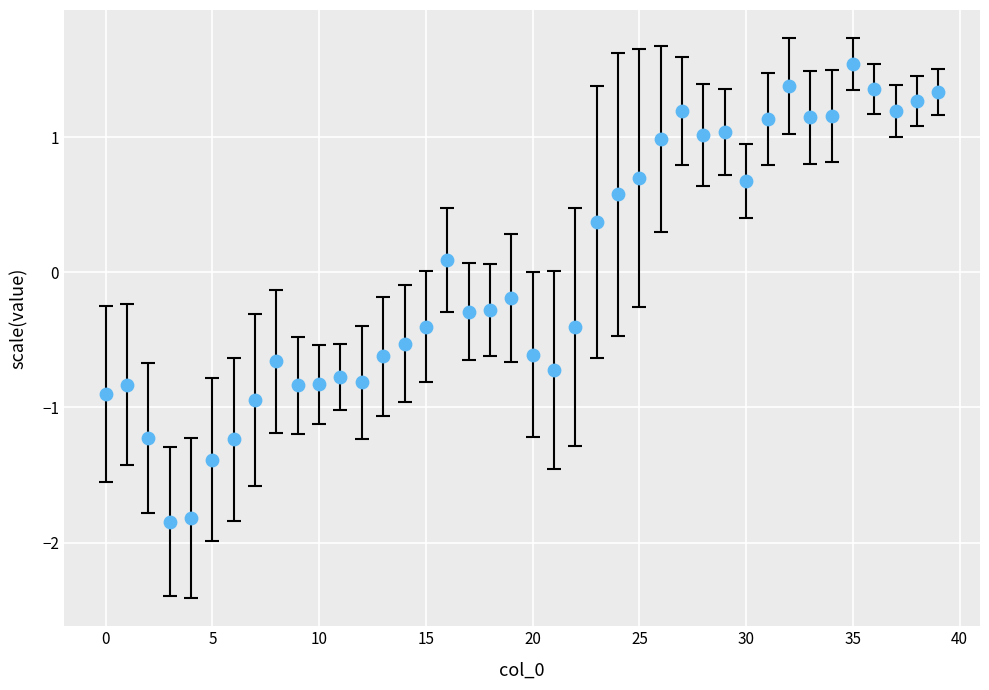

What is the range of Y values (max minus min)?

3.4